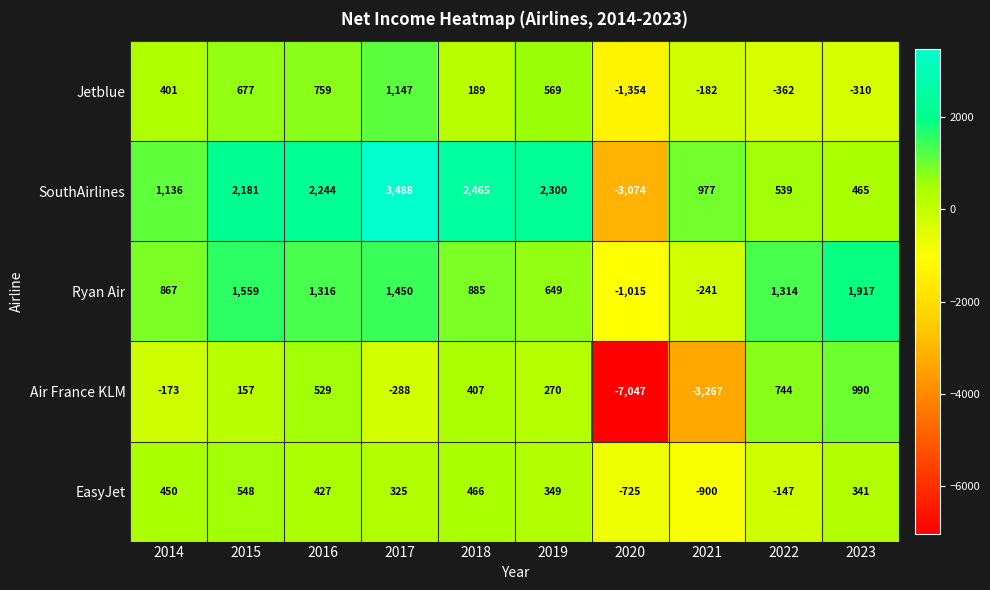

The value of Jetblue at 2015 is 997. True or false?

False